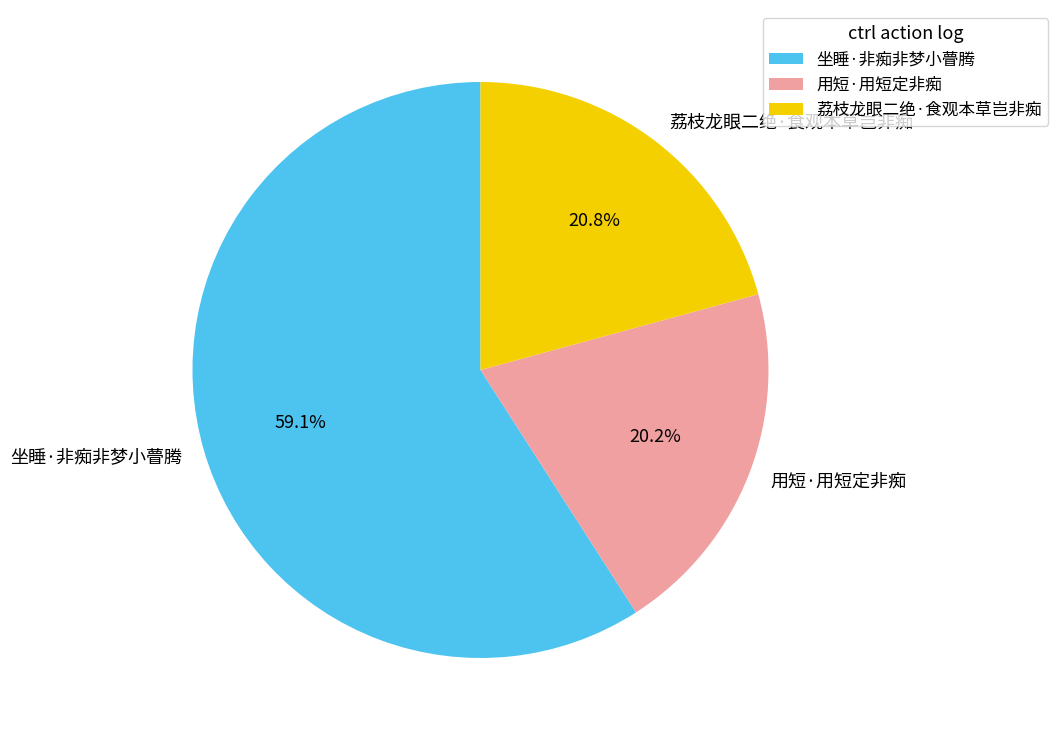

How many slices are in this pie chart?

3